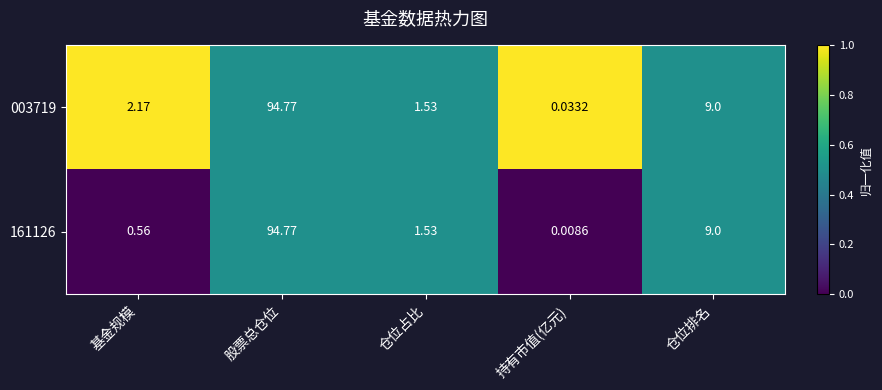

At which label does 003719 first exceed 2?

基金规模